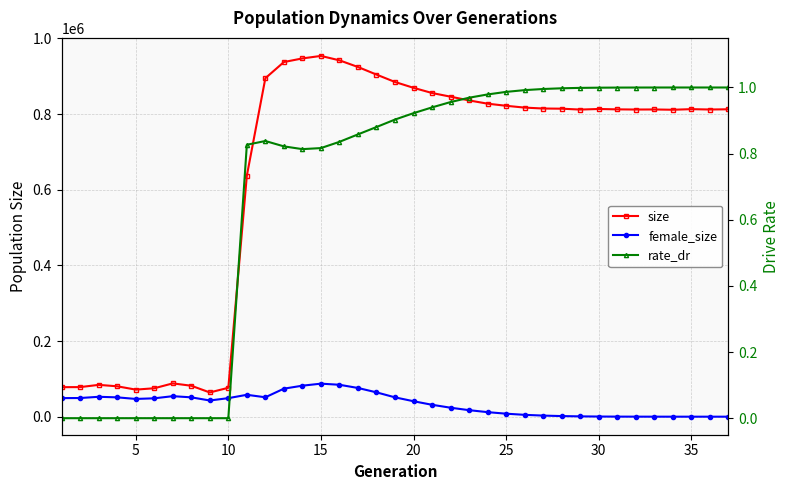

True or false: rate_dr and size cross at least once.

False